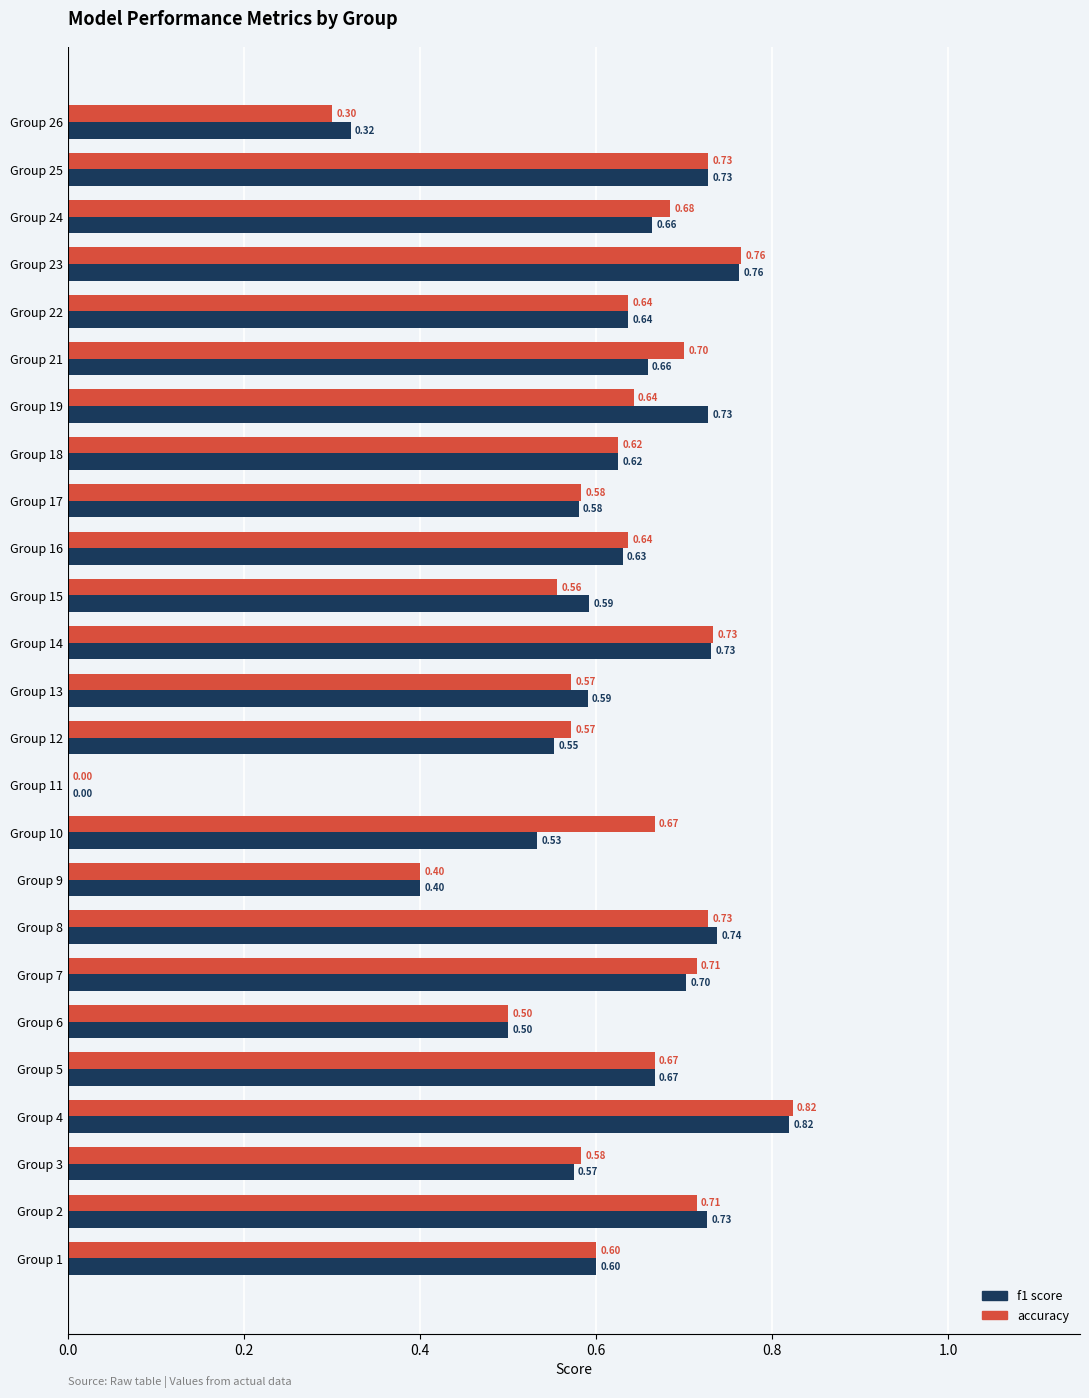

At which category is the sum across all series the highest?

Group 4